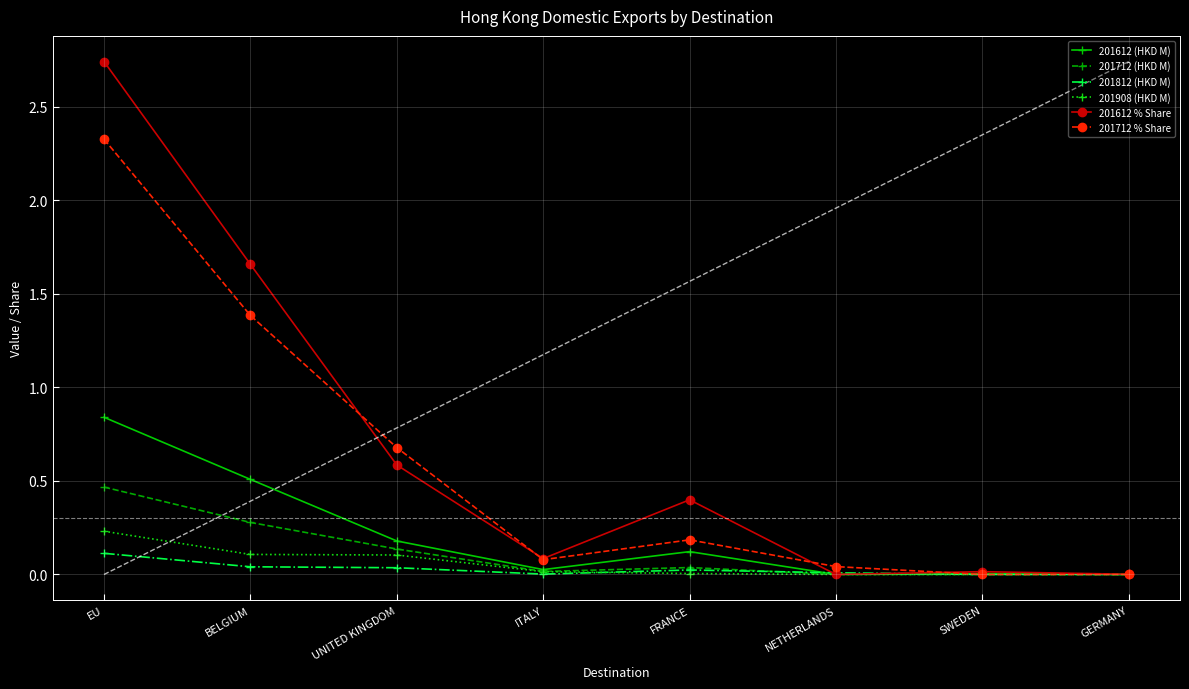

List the series in order of their peak value, lowest first.

201812 (HKD M), 201908 (HKD M), 201712 (HKD M), 201612 (HKD M), 201712 % Share, 201612 % Share